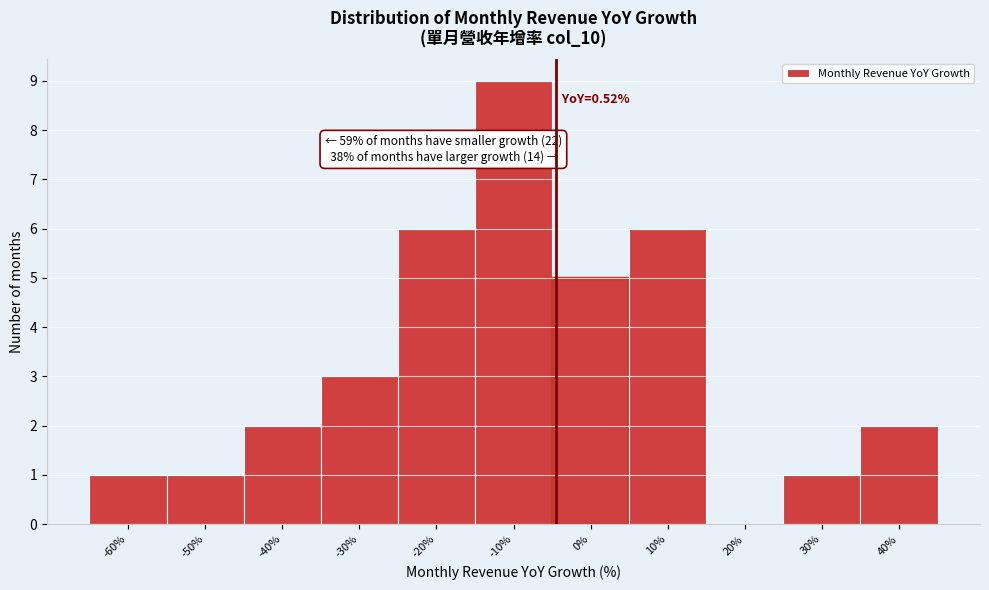

Reading left to right, what are all the values shown in this chart?

-60%=1	-50%=1	-40%=2	-30%=3	-20%=6	-10%=9	0%=5	10%=6	20%=0	30%=1	40%=2